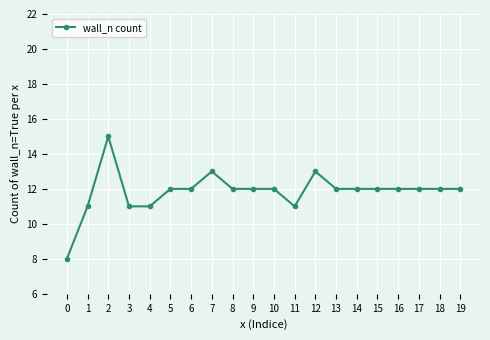

Where is the first local maximum?

2